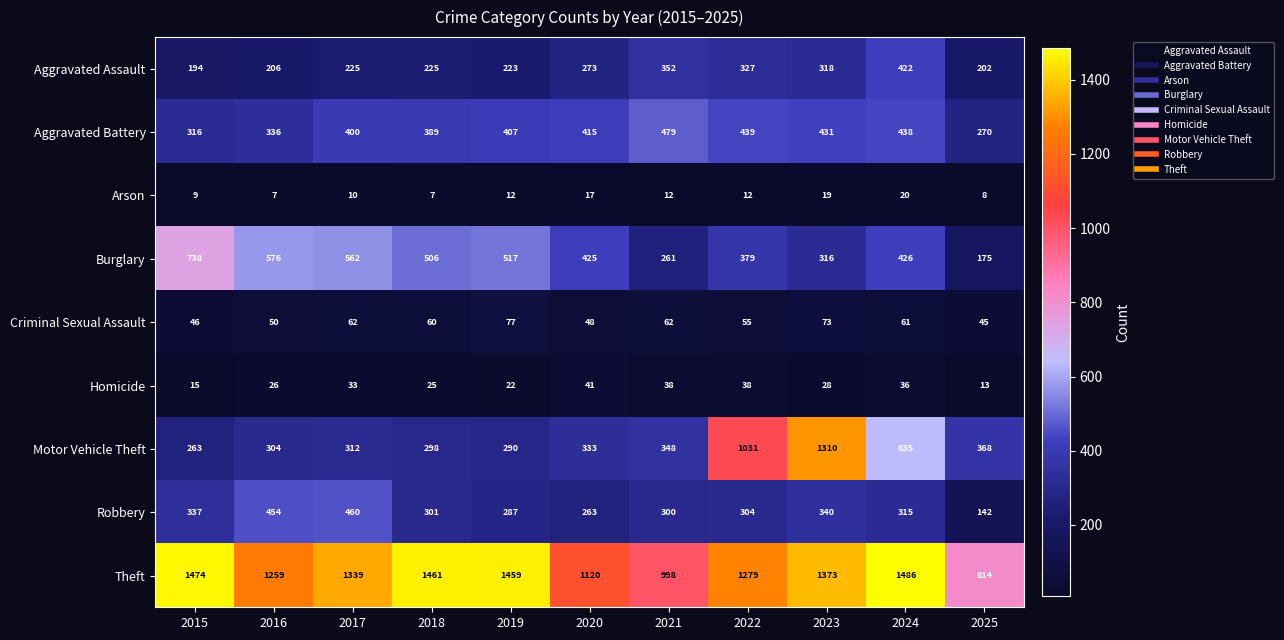

Which series has the largest range (max minus min)?

Motor Vehicle Theft